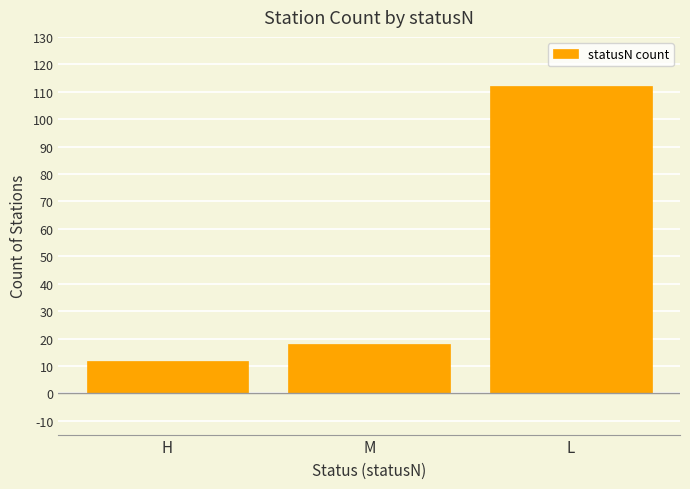

Reading right to left, list all the values displayed in this chart.

112	18	12